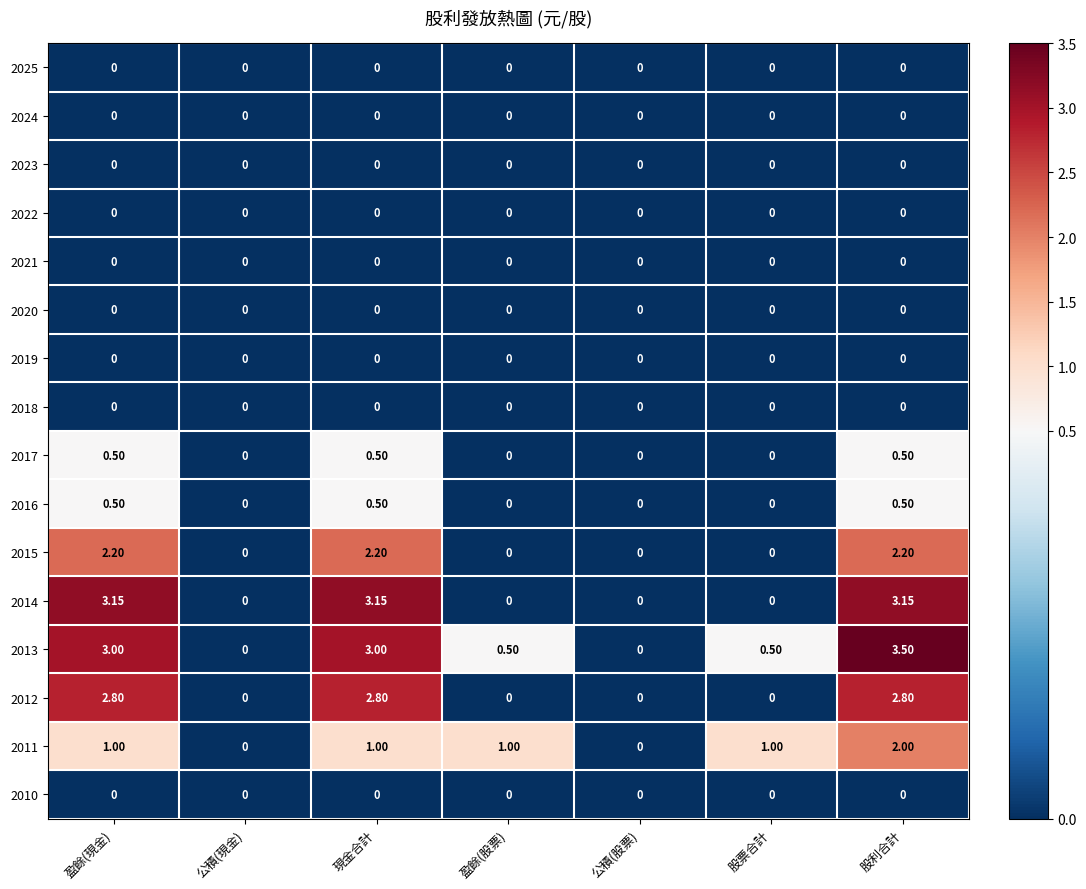

At which category is the sum across all series the highest?

股利合計